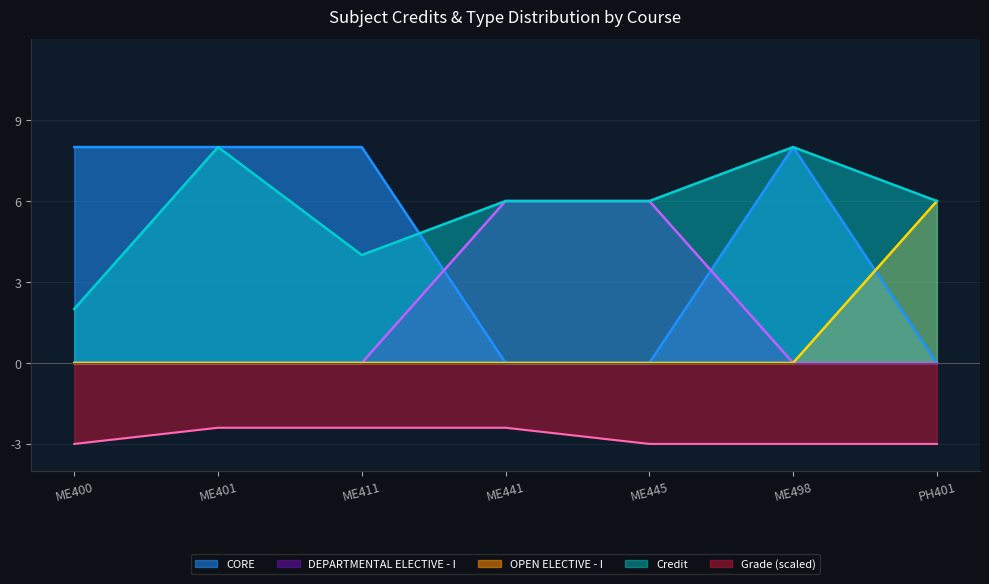

What is the maximum value for Grade (scaled)?

-2.4